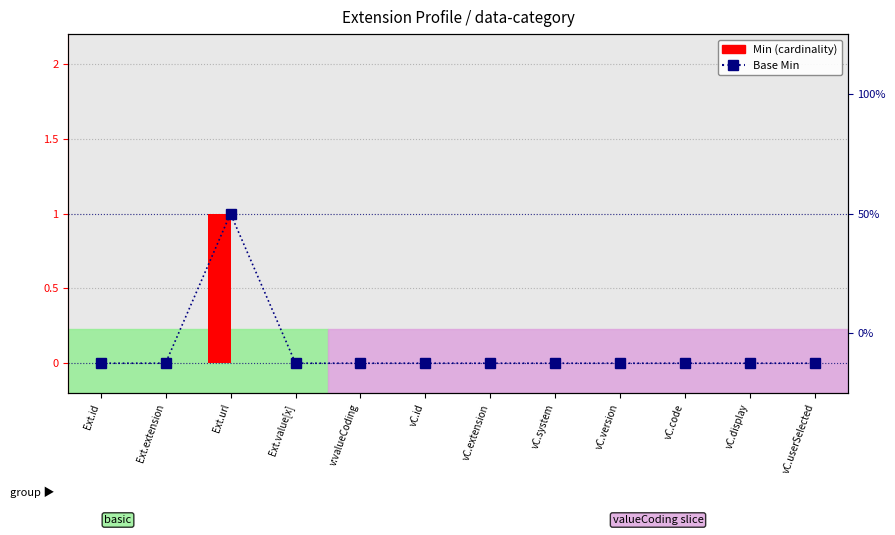

What is the maximum value for Base Min?

1